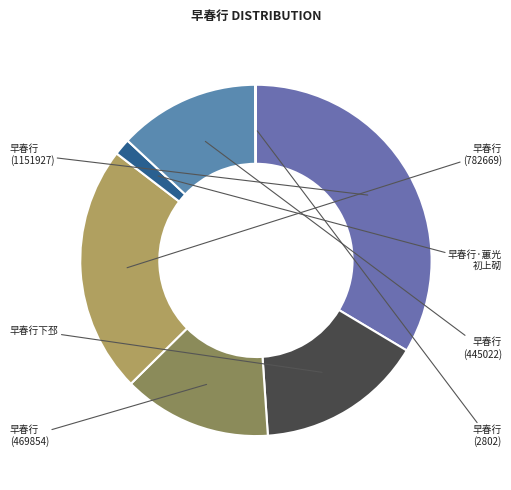

Is there a majority slice in this chart?

No